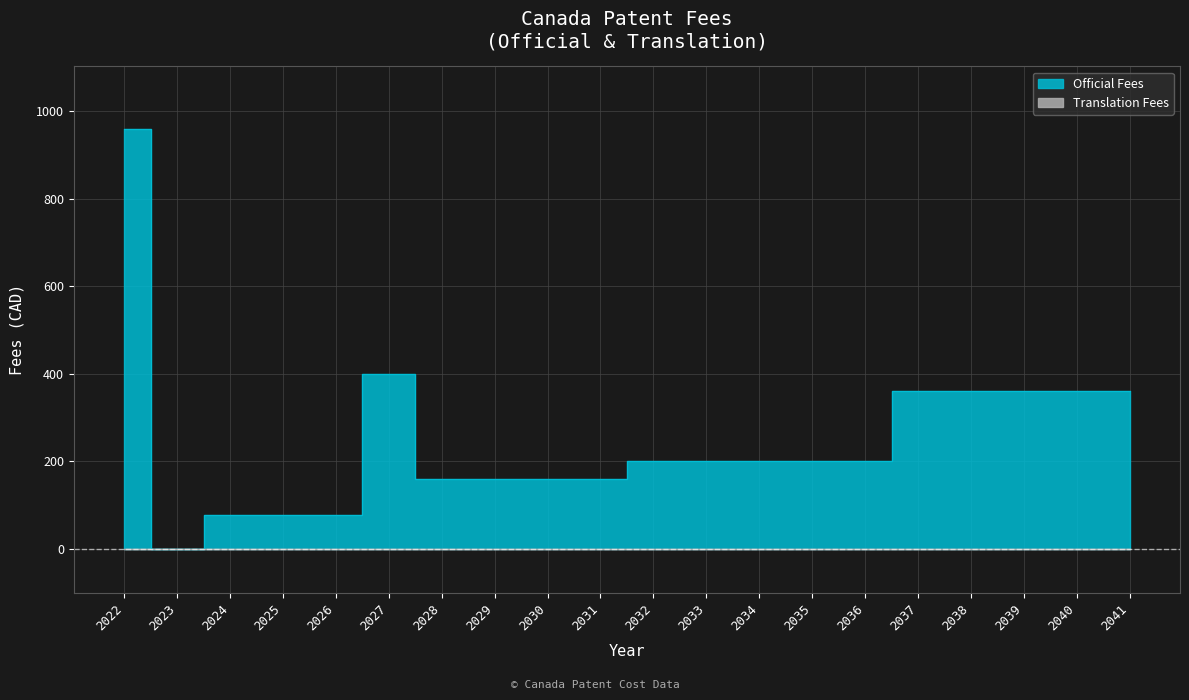

How many data points are less than 200?

8